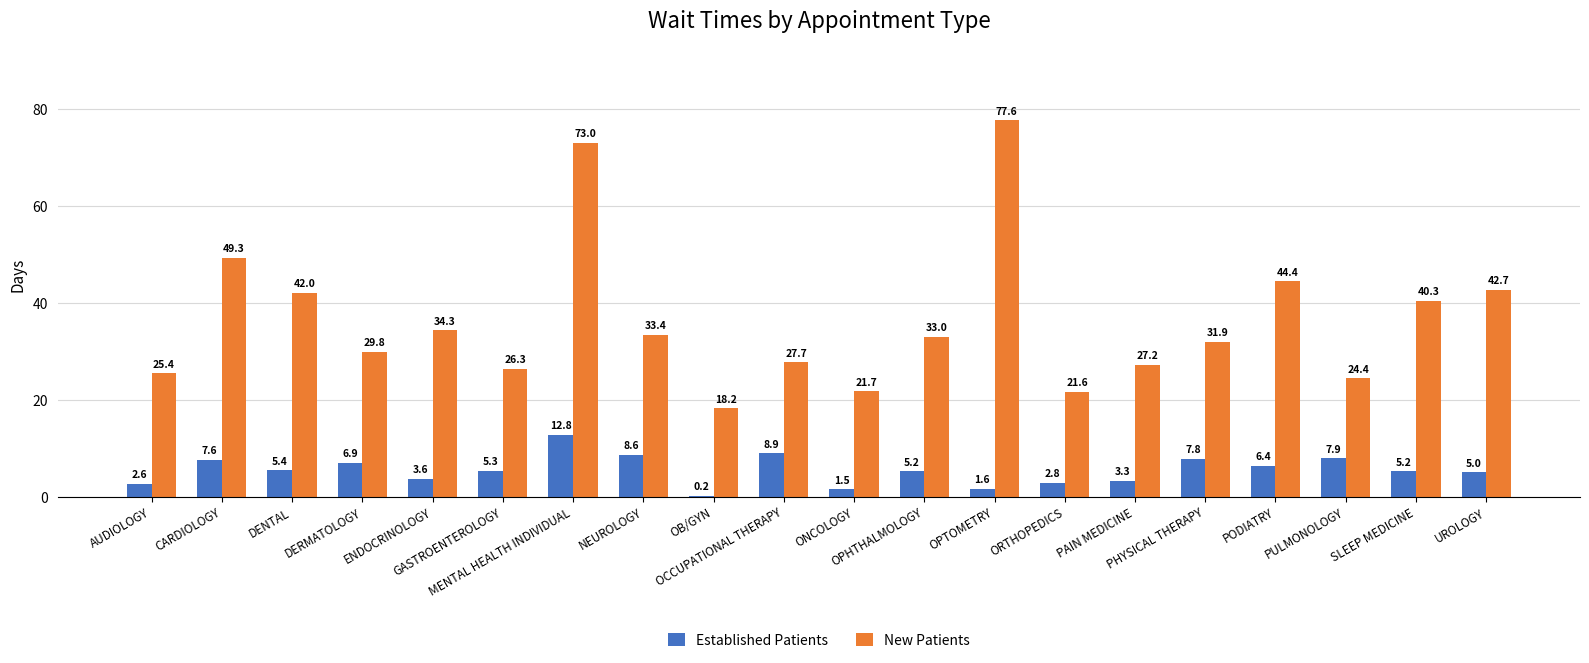

What is the maximum value for New Patients?

77.6